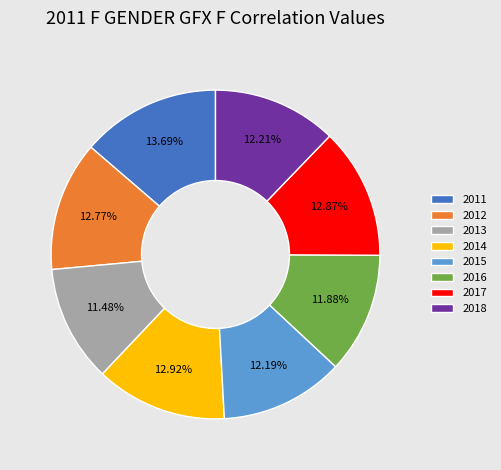

Is there any slice that represents more than half of the pie?

No